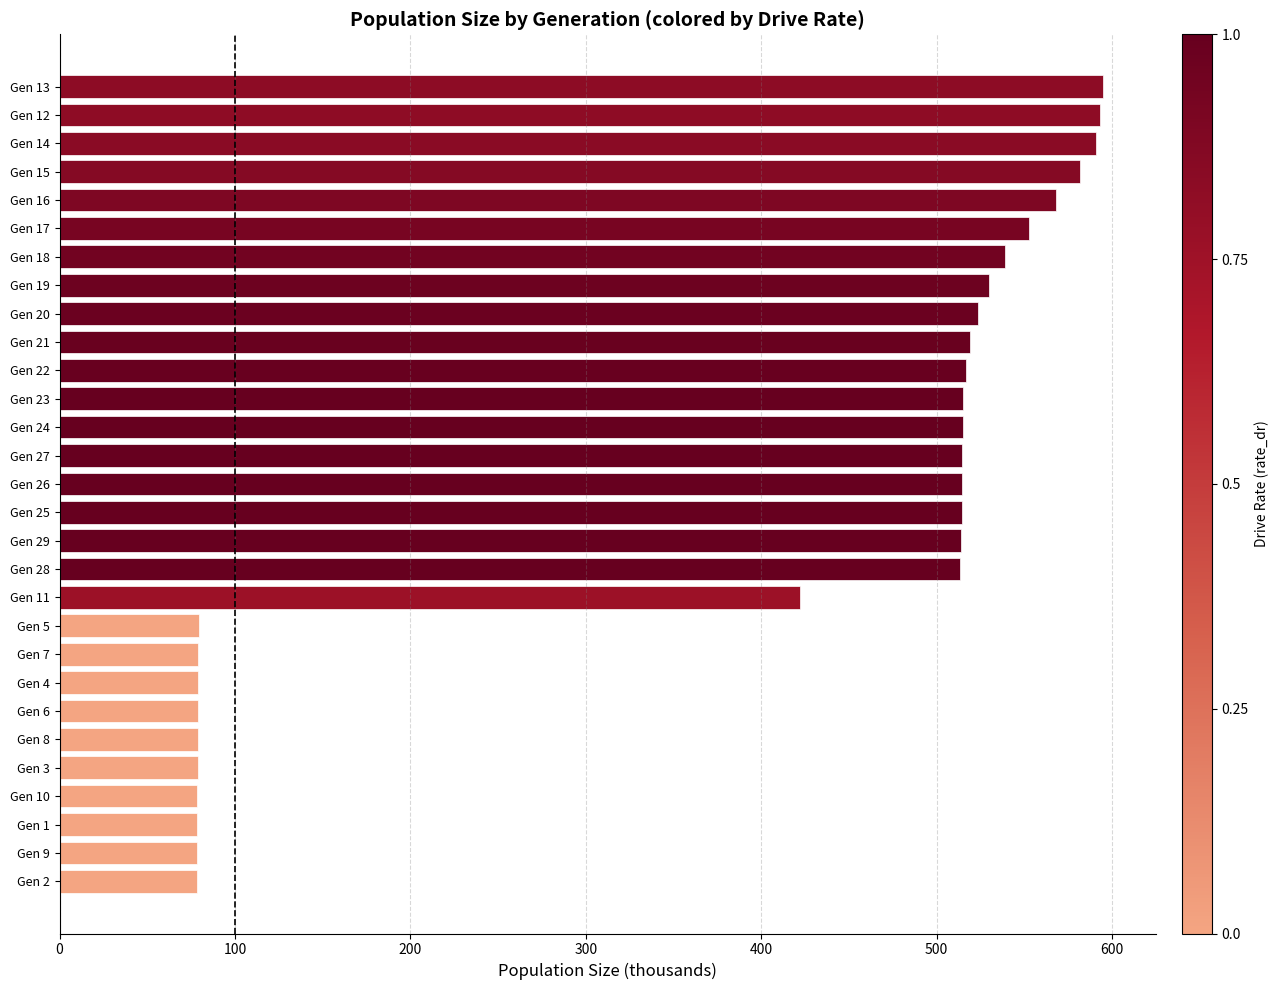

Is it true that the value at Gen 18 is 539.1?

True